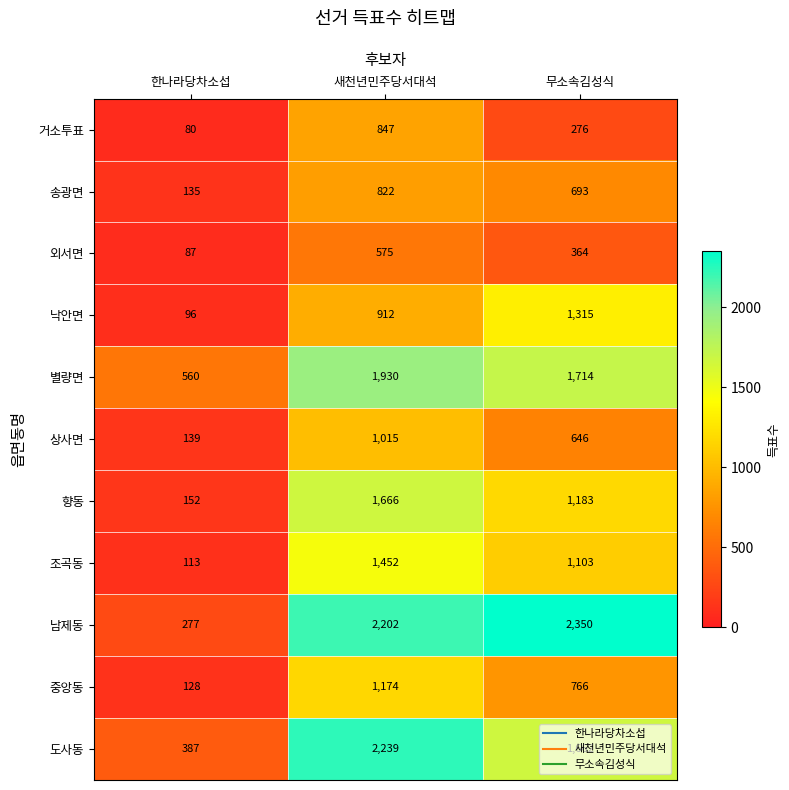

Which series has the largest total across all categories?

남제동